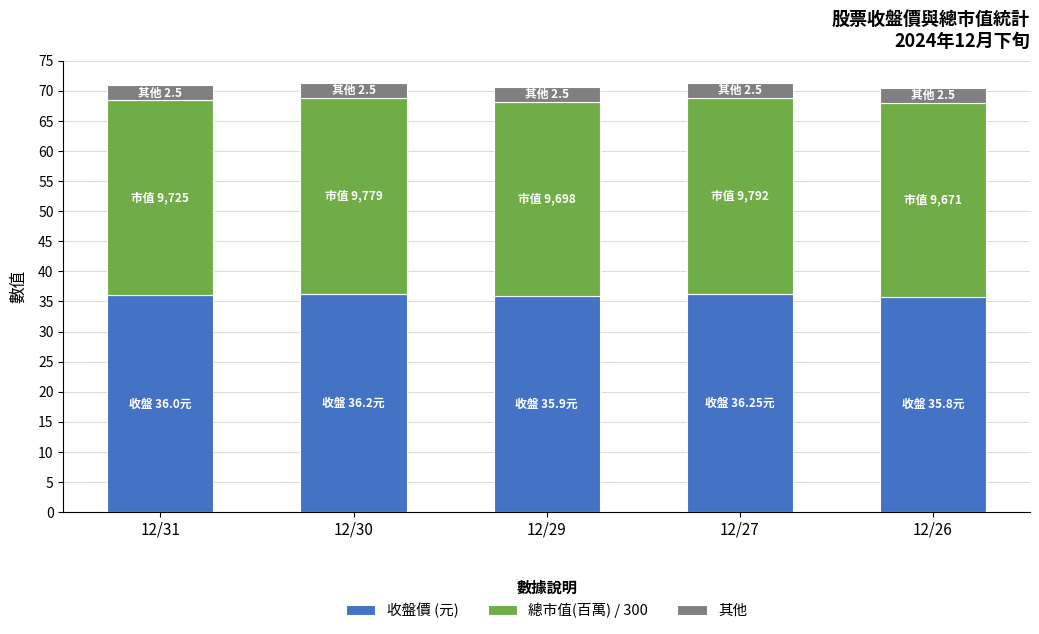

How many bars are there in total?

5